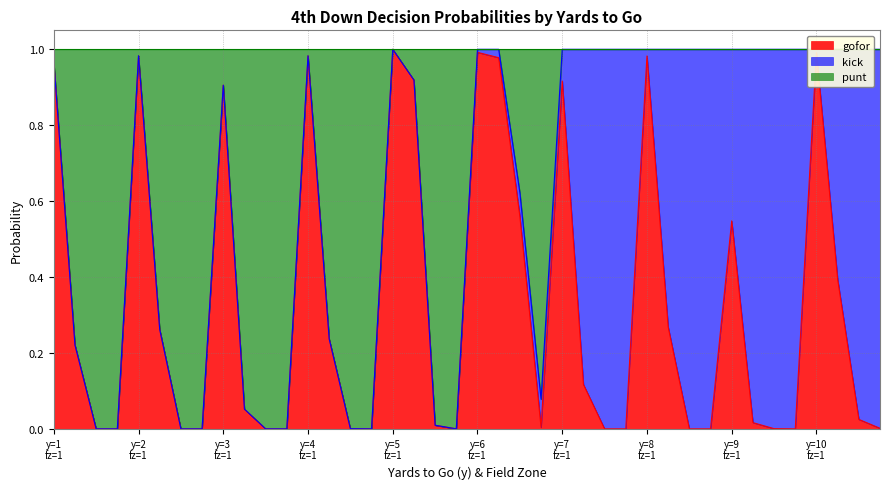

Which series changed the most between y=4
fz=1 and 26?

punt